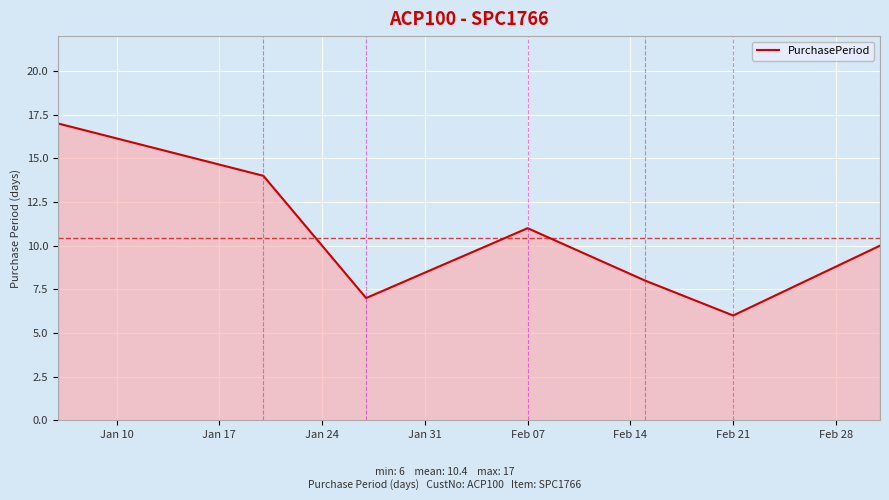

What is the maximum value shown in the chart?

17